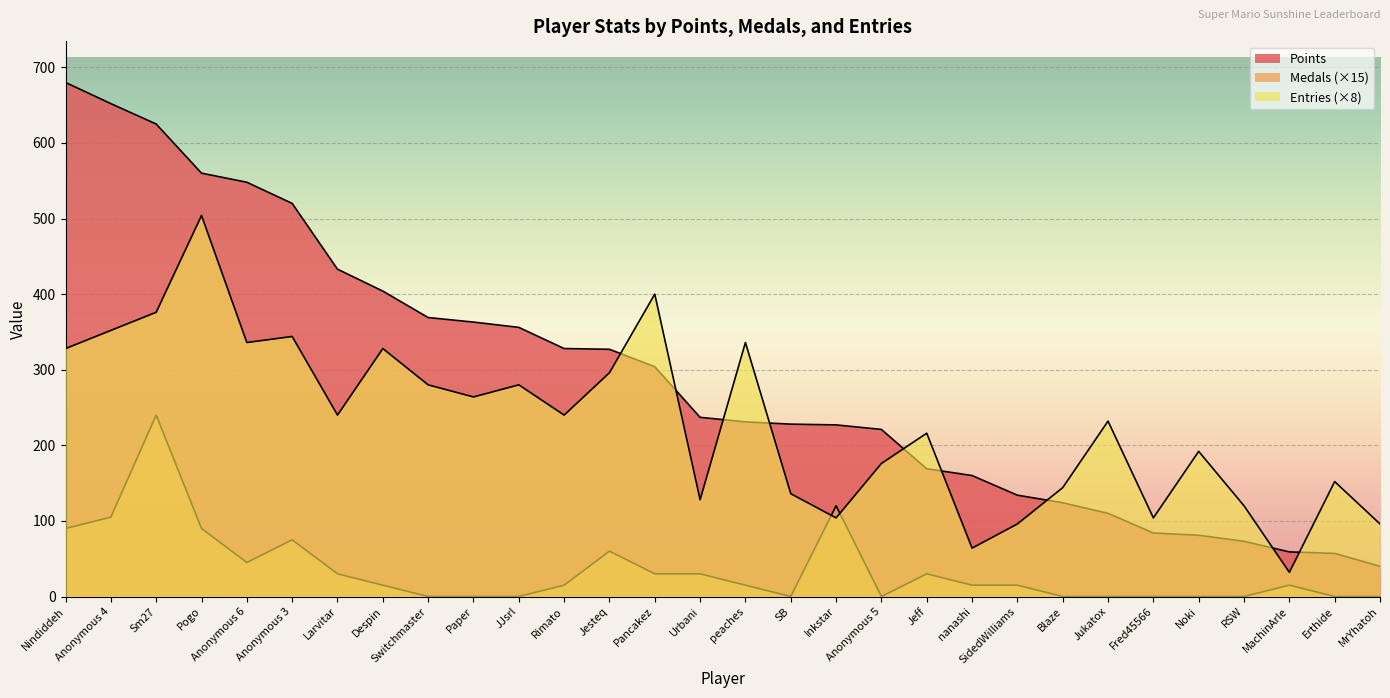

Between Anonymous 6 and Paper, which series saw the biggest shift?

Points